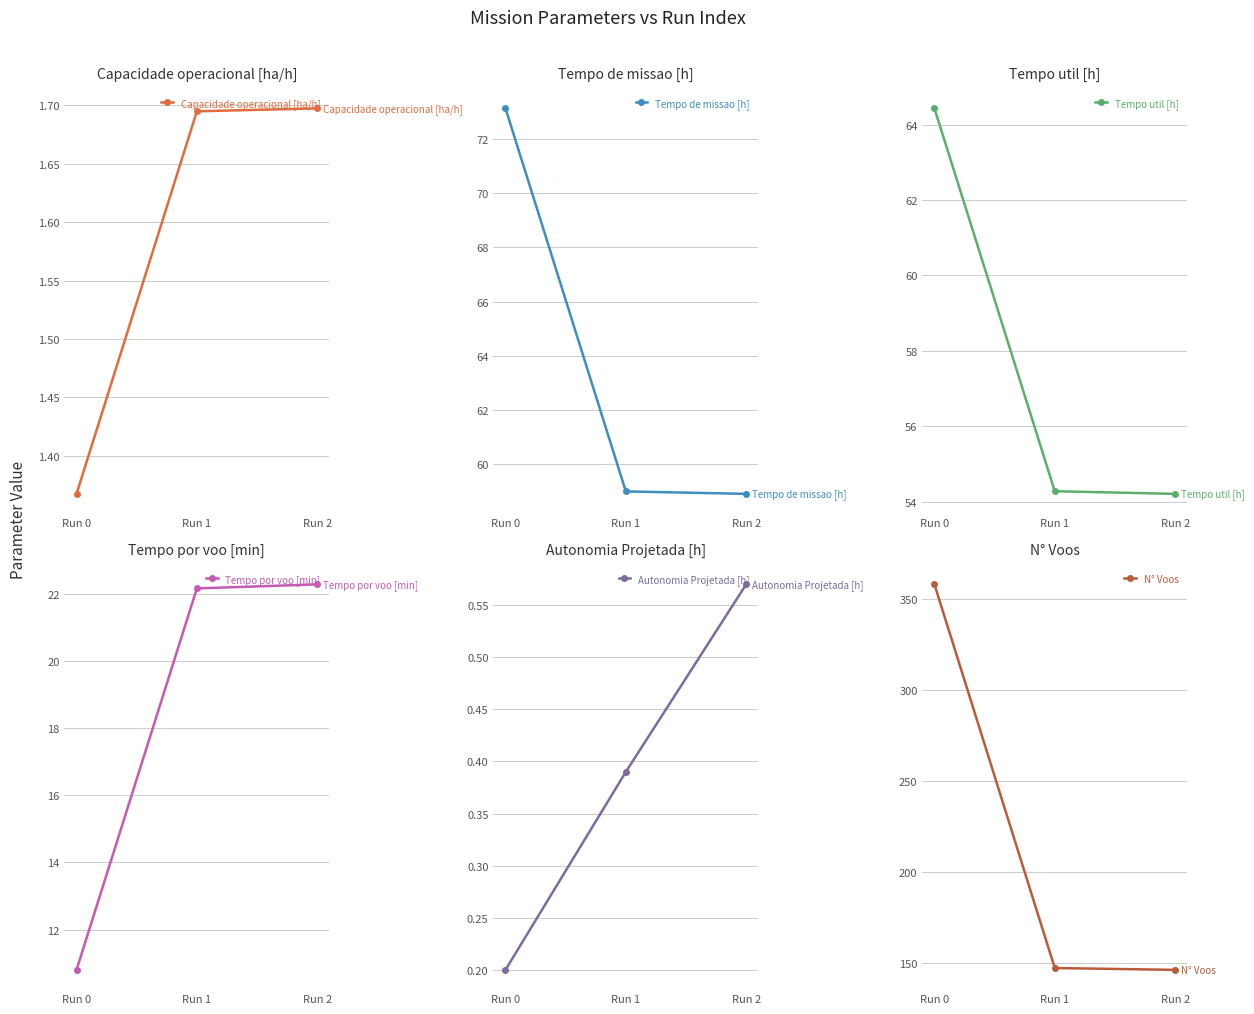

Where is Tempo util [h] nearest to the value 59?

Run 1